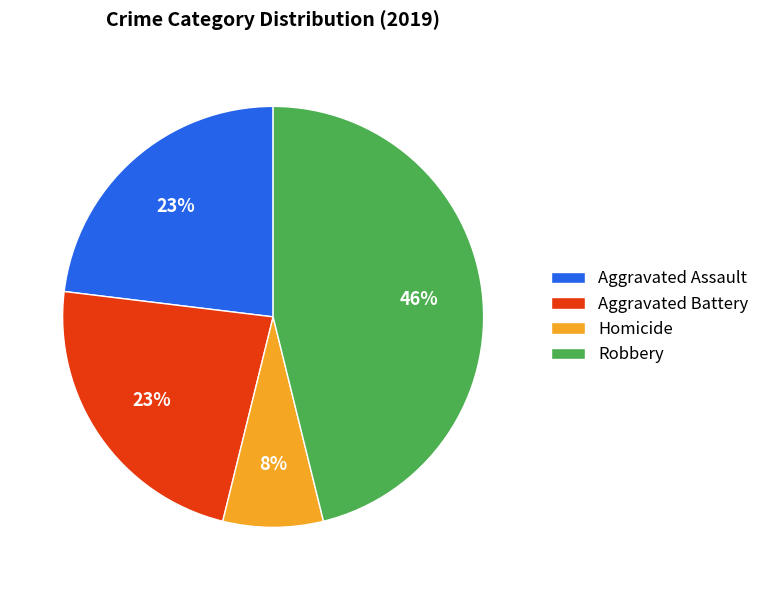

To the nearest percent, what is the difference between the largest and smallest slice percentages?

38%